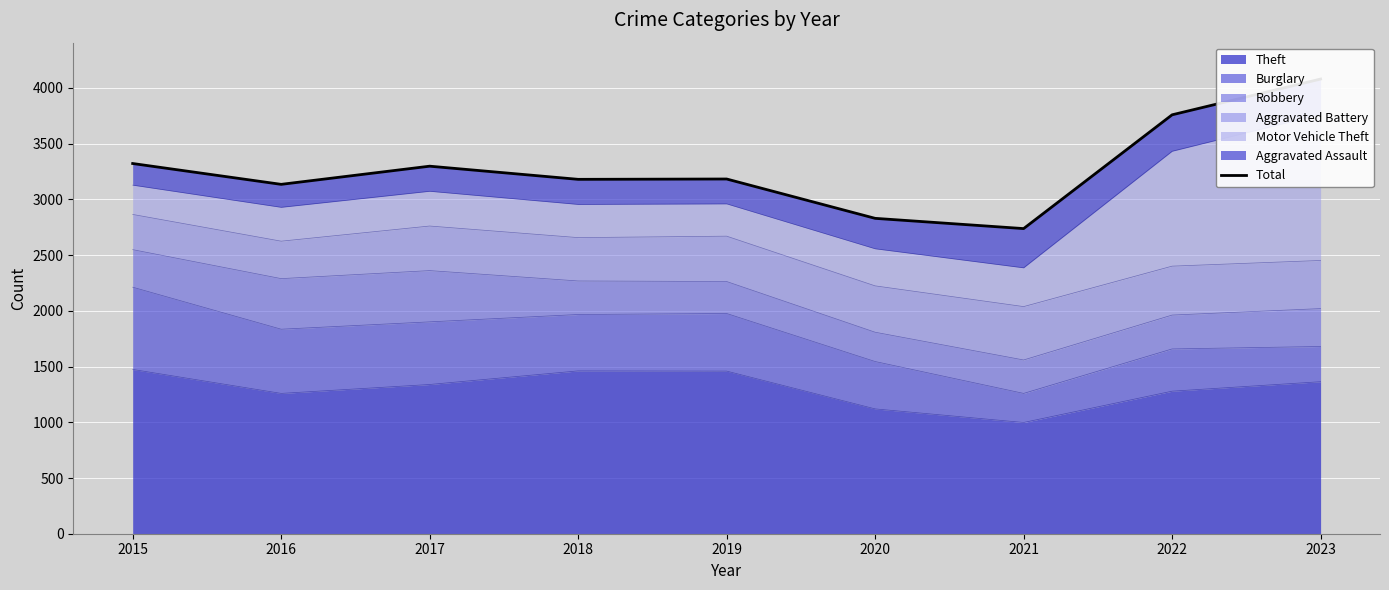

What is the lowest value of the Theft series?

998